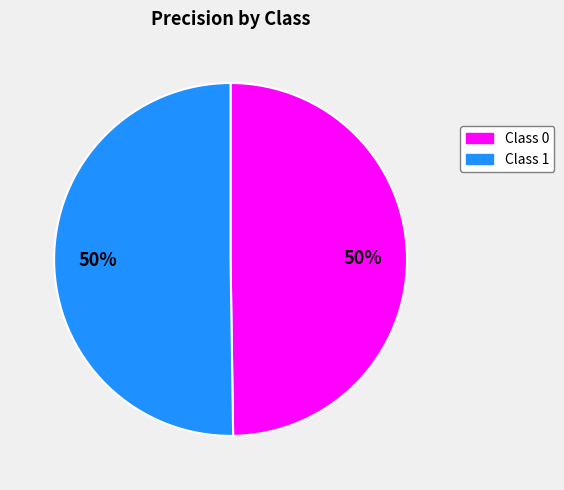

To the nearest percent, what is the average slice percentage?

50%